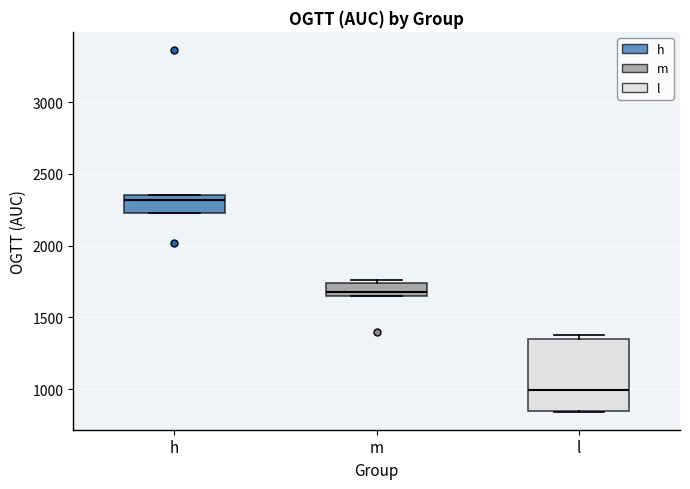

Reading left to right, read every box against the y-axis: the position of its median line, the range the box covers, and the ends of its whiskers. The values are not printed on the chart, so give them approximately, as read against the axis.

h: median 2300, box 2200 to 2350, whiskers 2200 to 2350
m: median 1650 (just above the box's lower edge), box 1650 to 1750, whiskers 1650 to 1750 (just above the box's upper edge)
l: median 1000, box 850 to 1350, whiskers 850 to 1400